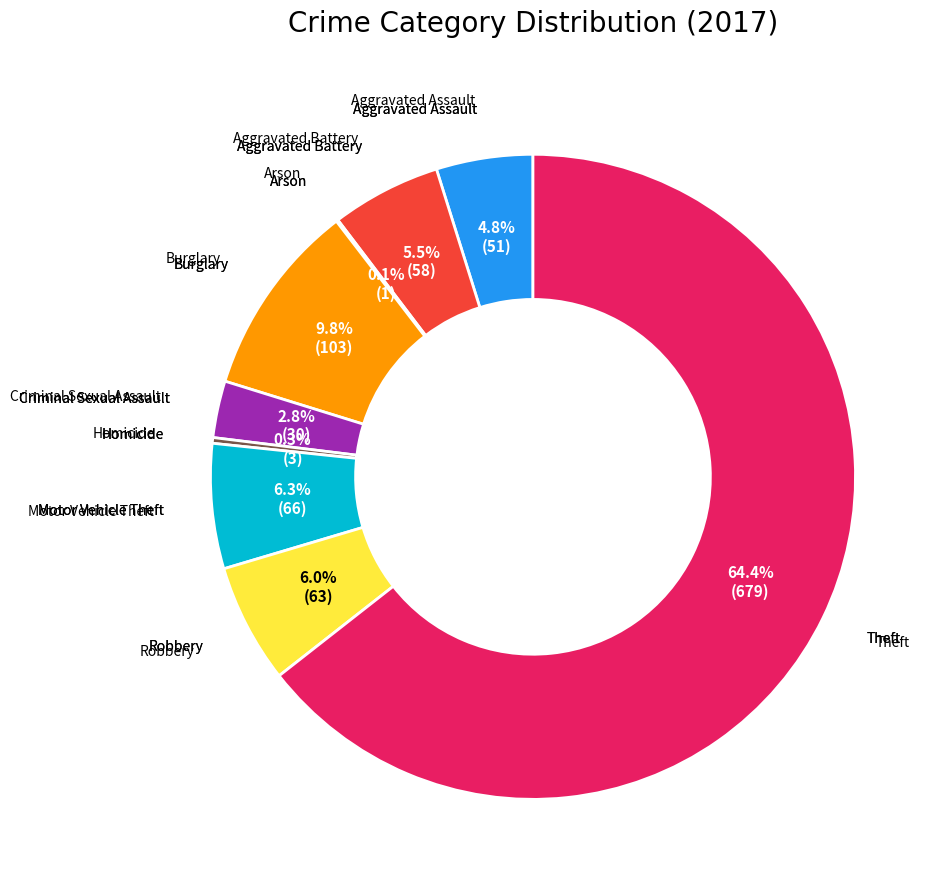

Is there a majority slice in this chart?

Yes